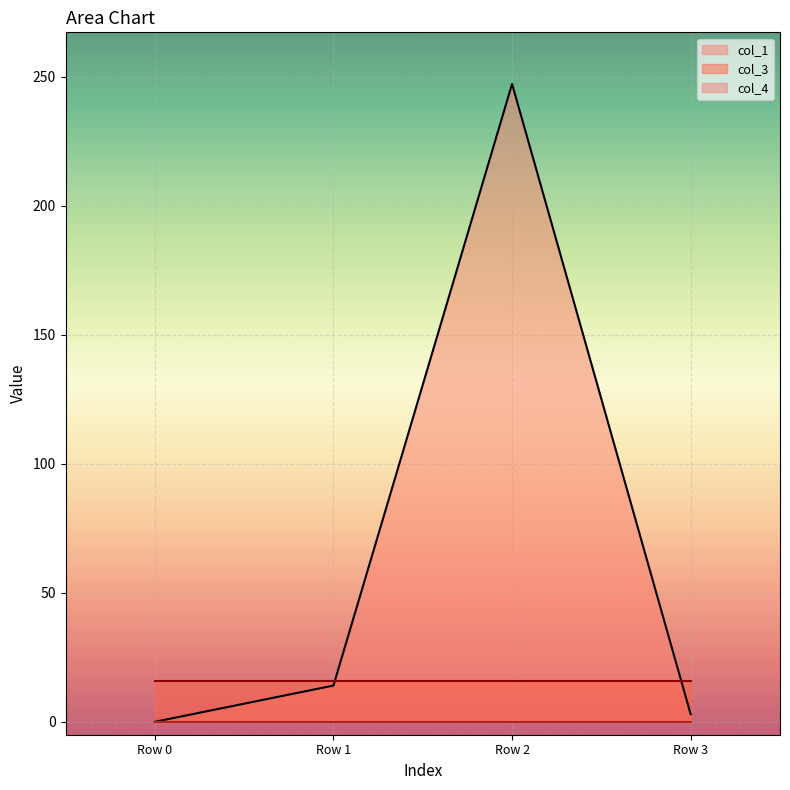

Reading right to left, list all the values displayed in this chart.

col_1: 2.9	247.2	14.0	0.0
col_3: 16.0	16.0	16.0	16.0
col_4: 0.0	0.0	0.0	0.0